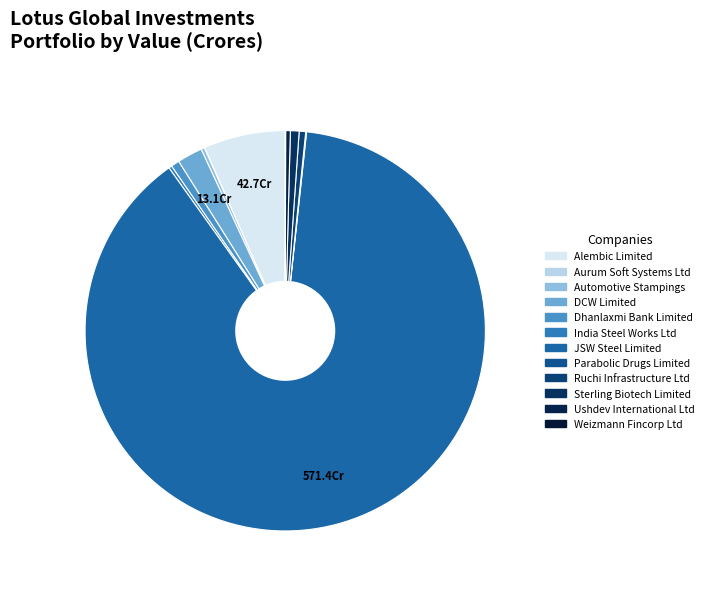

The DCW Limited slice represents 1% of the pie. True or false?

False